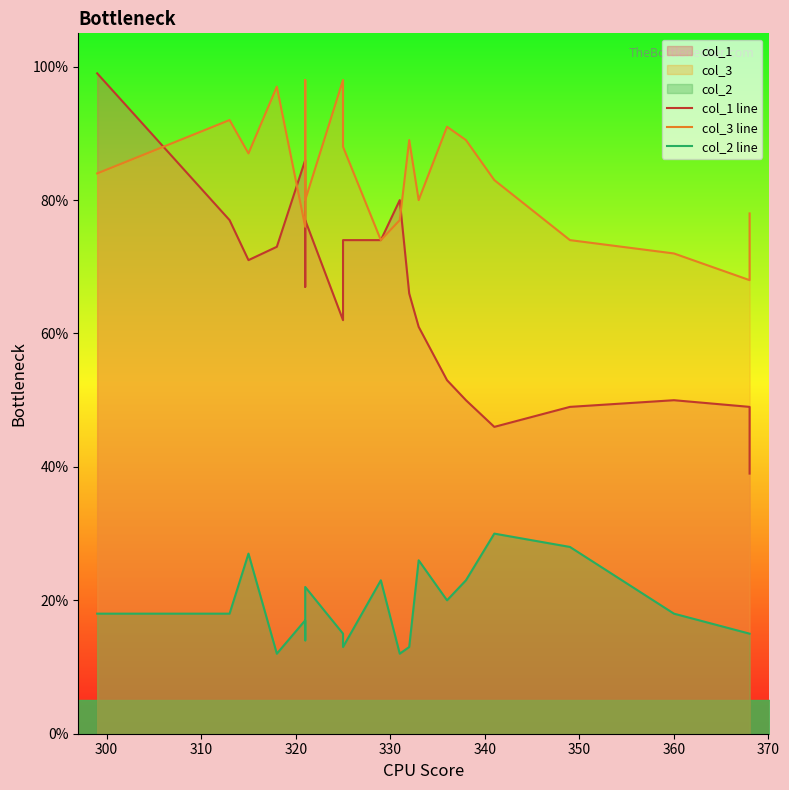

The col_2 line series shows 5 at 11. True or false?

False